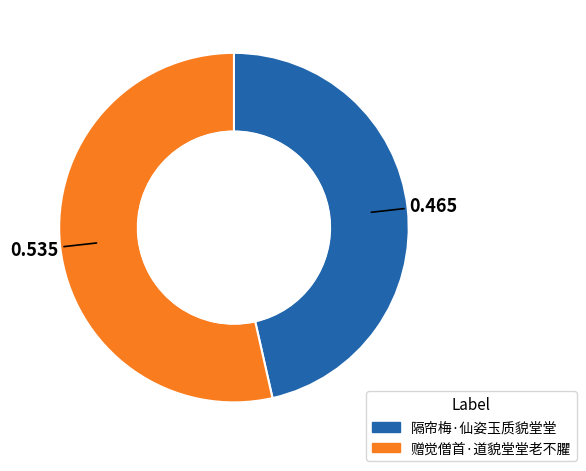

The 隔帘梅·仙姿玉质貌堂堂 slice represents 53% of the pie. True or false?

False